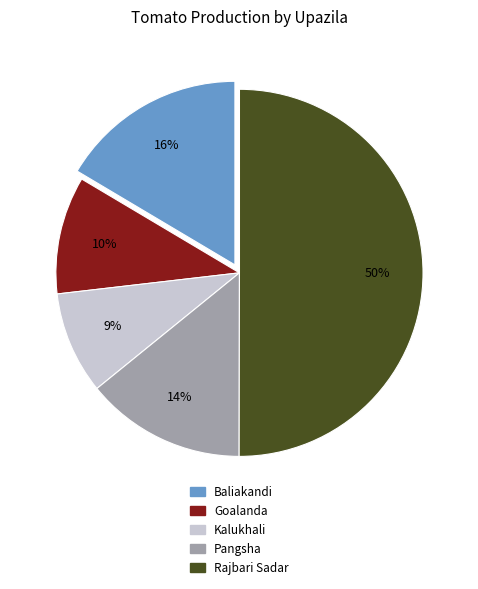

Do Pangsha and Kalukhali together represent more than half of the pie?

No